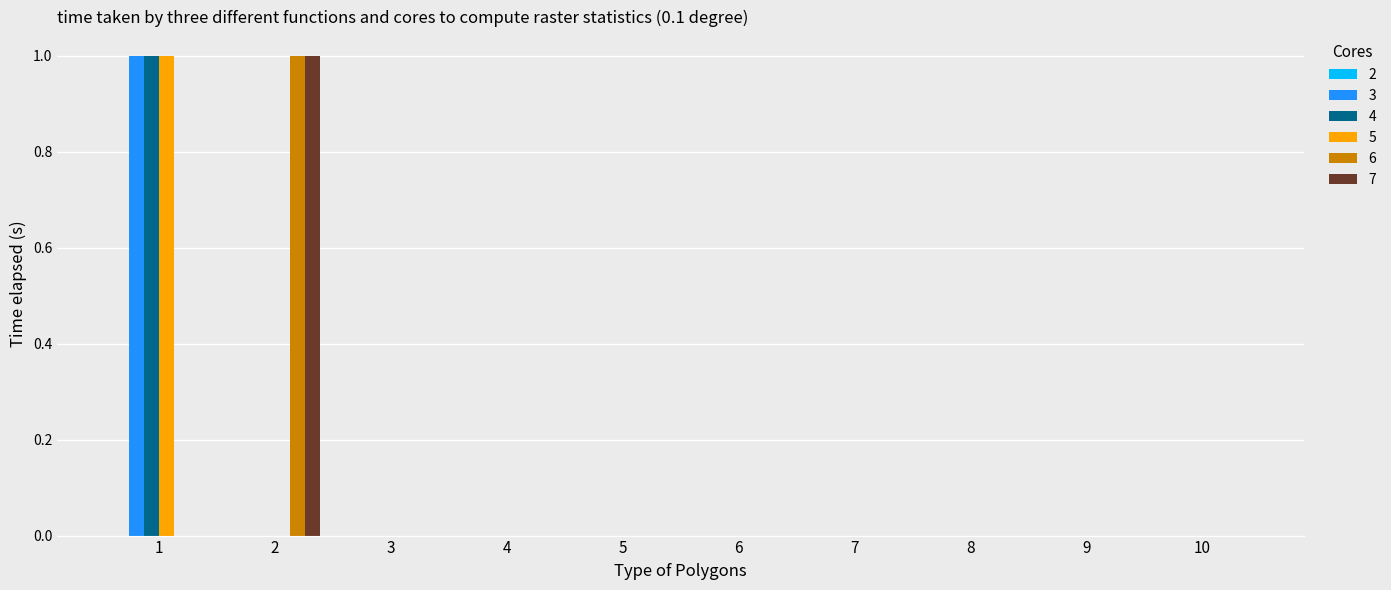

How many 4 values are between 0 and 1?

10